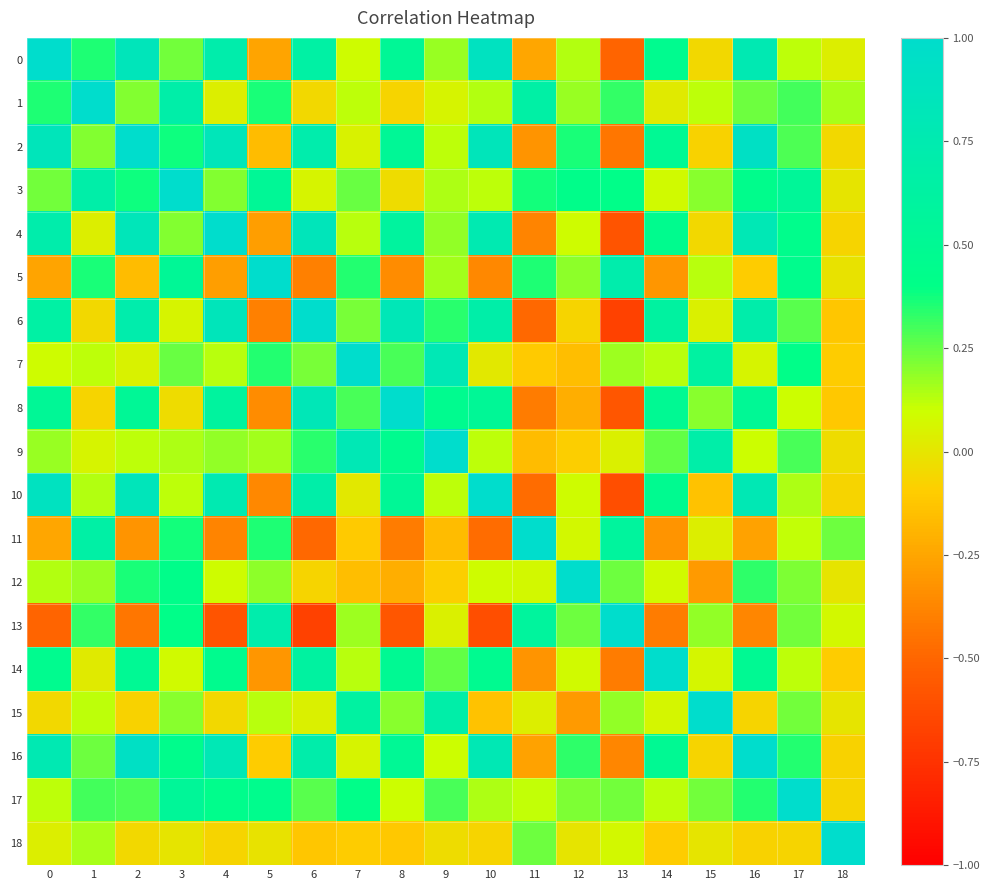

What is the minimum value shown in the chart?

-0.7